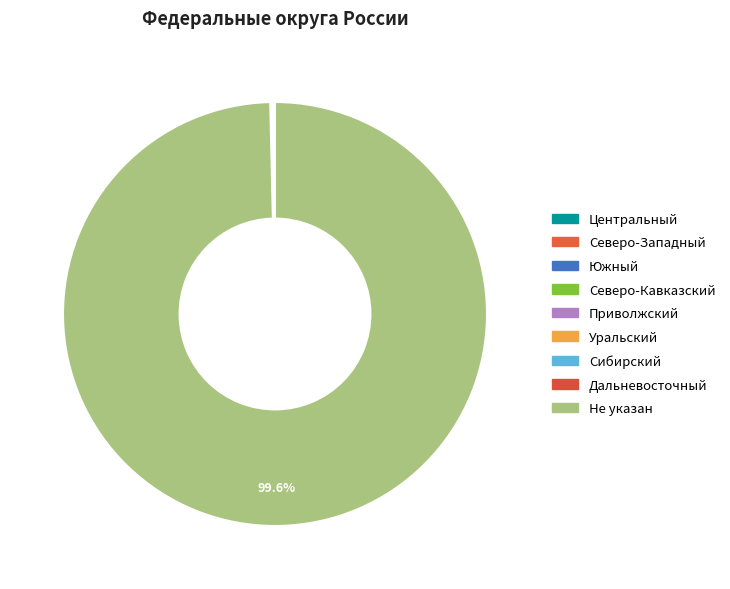

To the nearest percent, what is the difference between the Не указан and Сибирский slice percentages?

100%